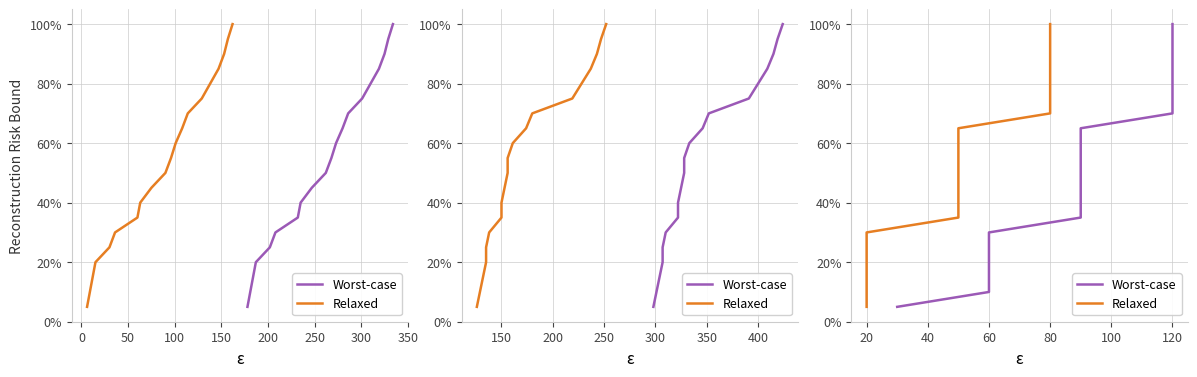

What is the maximum value for Relaxed?

100.0